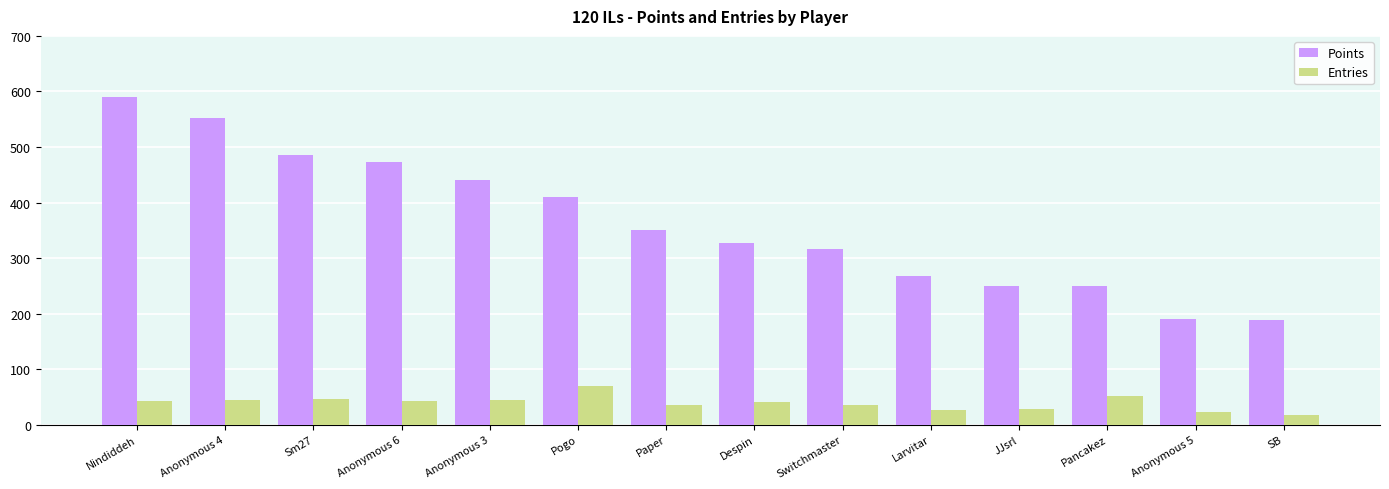

What is the sum of the Points values at JJsrl and Pancakez?

498